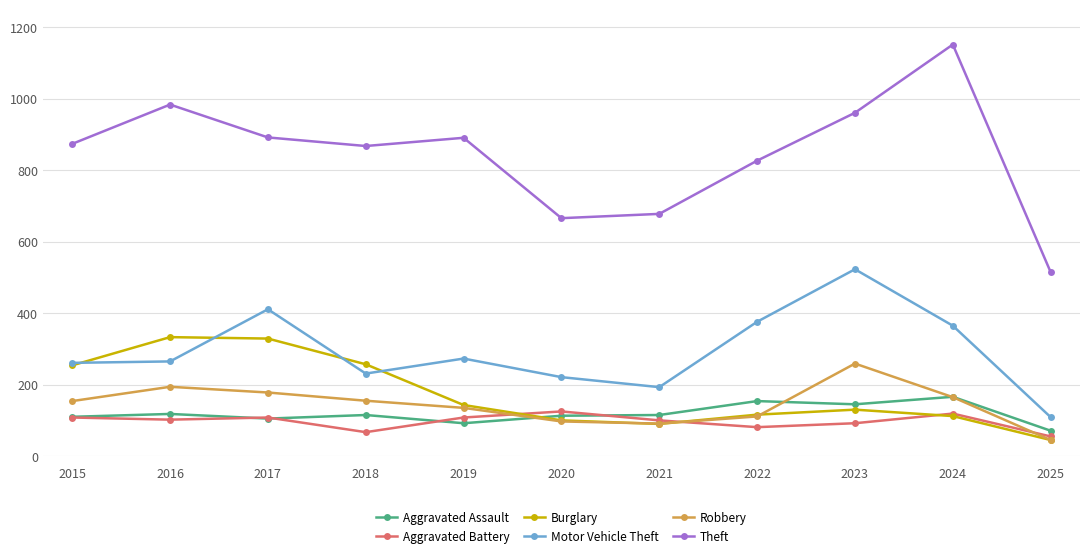

What are all the series names shown in the legend?

Aggravated Assault, Aggravated Battery, Burglary, Motor Vehicle Theft, Robbery, Theft